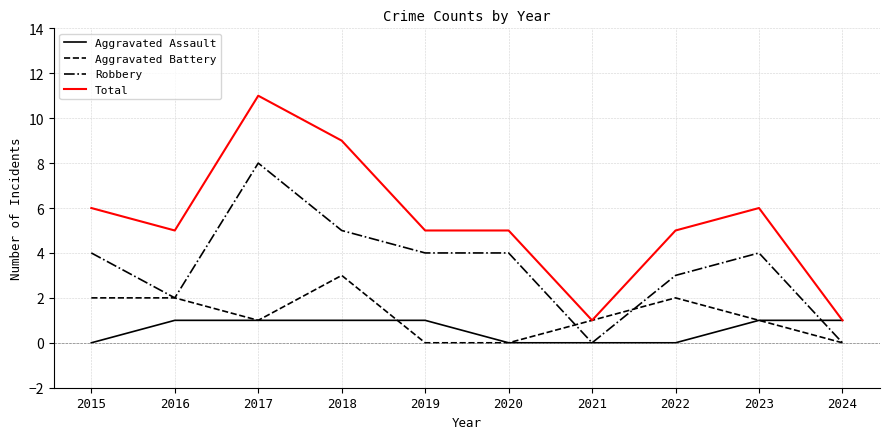

Which series has the largest range (max minus min)?

Total